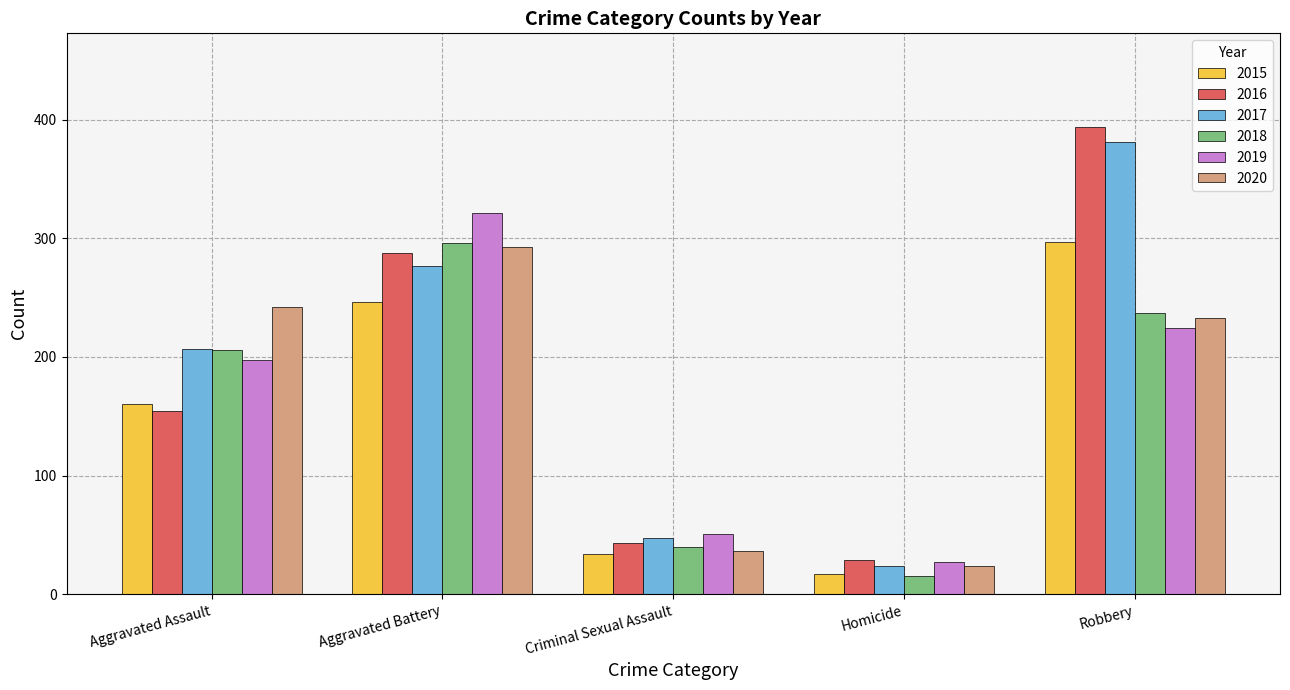

Reading left to right, transcribe all the data shown in this chart.

2015: 160	246	34	17	297
2016: 154	288	43	29	394
2017: 207	277	47	24	381
2018: 206	296	40	15	237
2019: 197	321	51	27	224
2020: 242	293	36	24	233